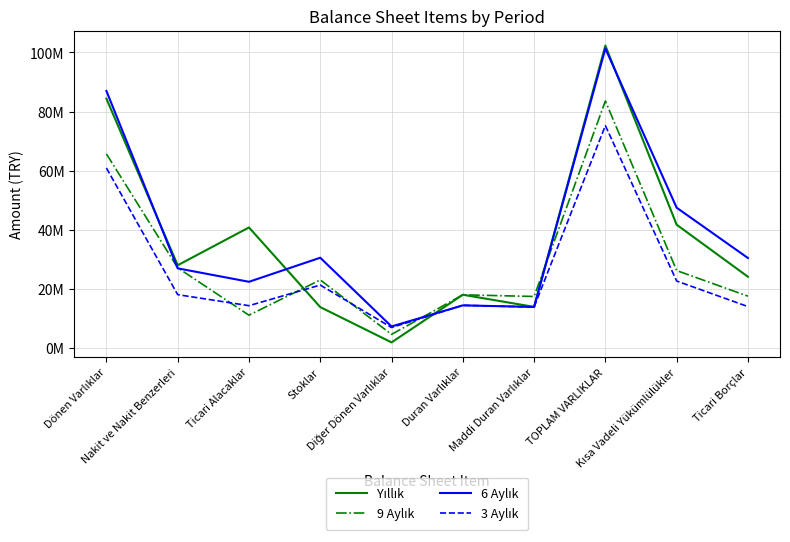

Rank the categories by 3 Aylık value from lowest to highest.

Diğer Dönen Varlıklar, Maddi Duran Varlıklar, Ticari Borçlar, Ticari Alacaklar, Duran Varlıklar, Nakit ve Nakit Benzerleri, Stoklar, Kısa Vadeli Yükümlülükler, Dönen Varlıklar, TOPLAM VARLIKLAR